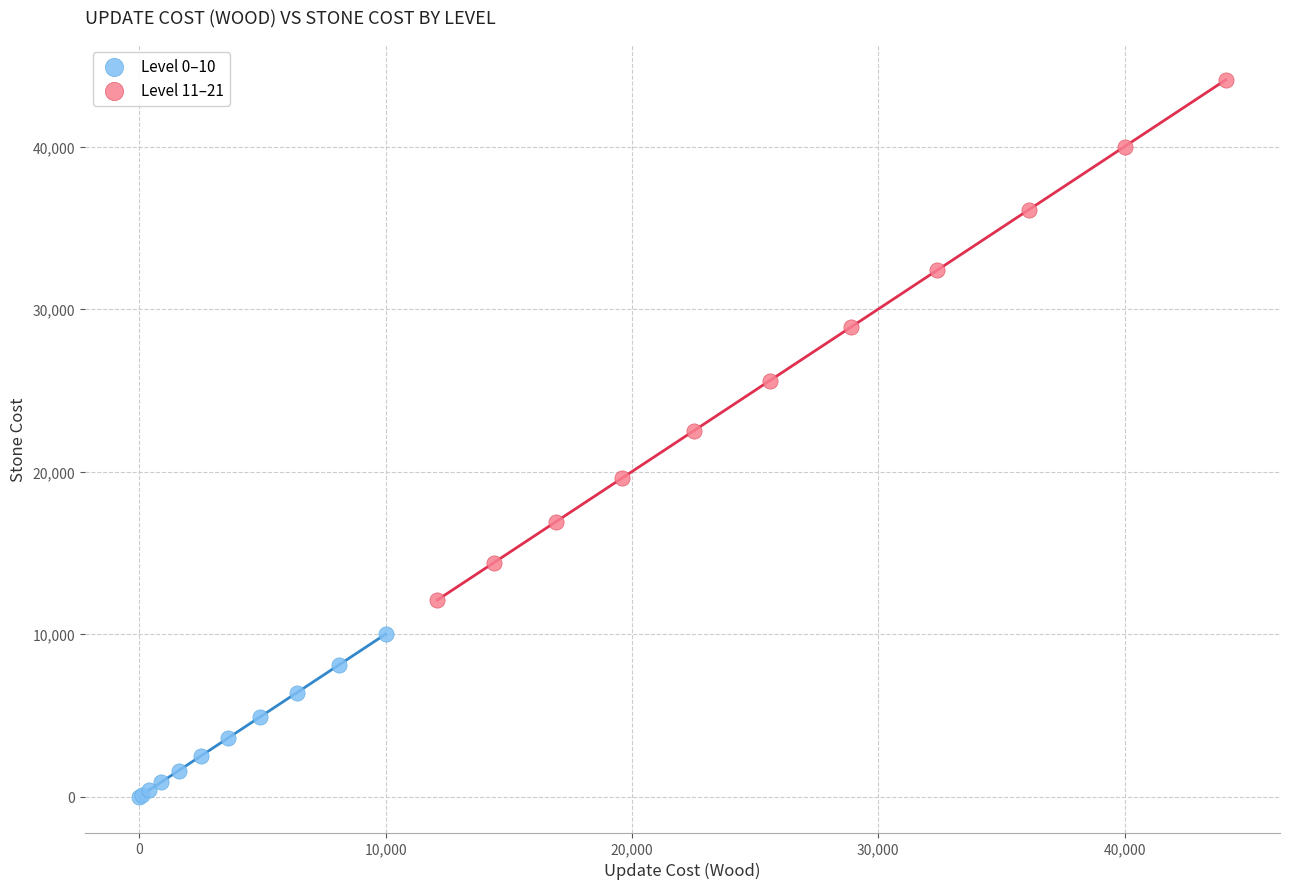

Which series contains the highest Y value?

Level 11–21